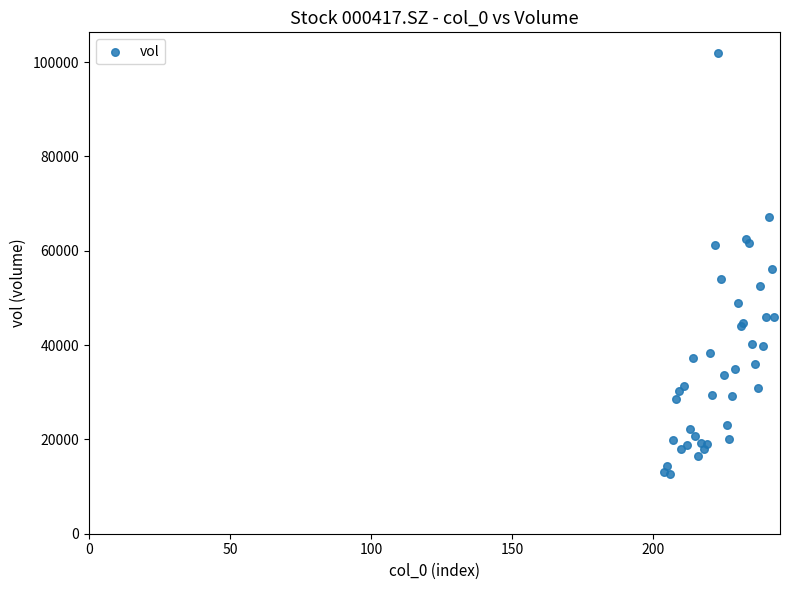

What Y value in the scatter plot is closest to 57307?

56108.4